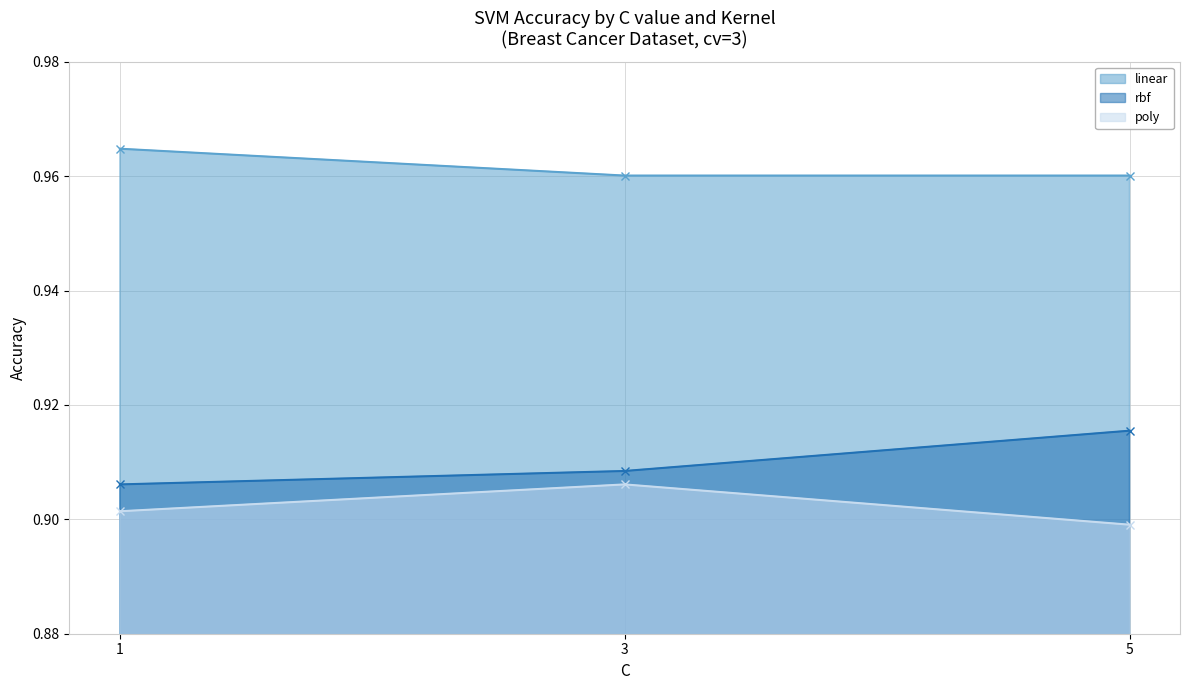

Is the value of poly at 1 greater than the value of linear at 1?

No